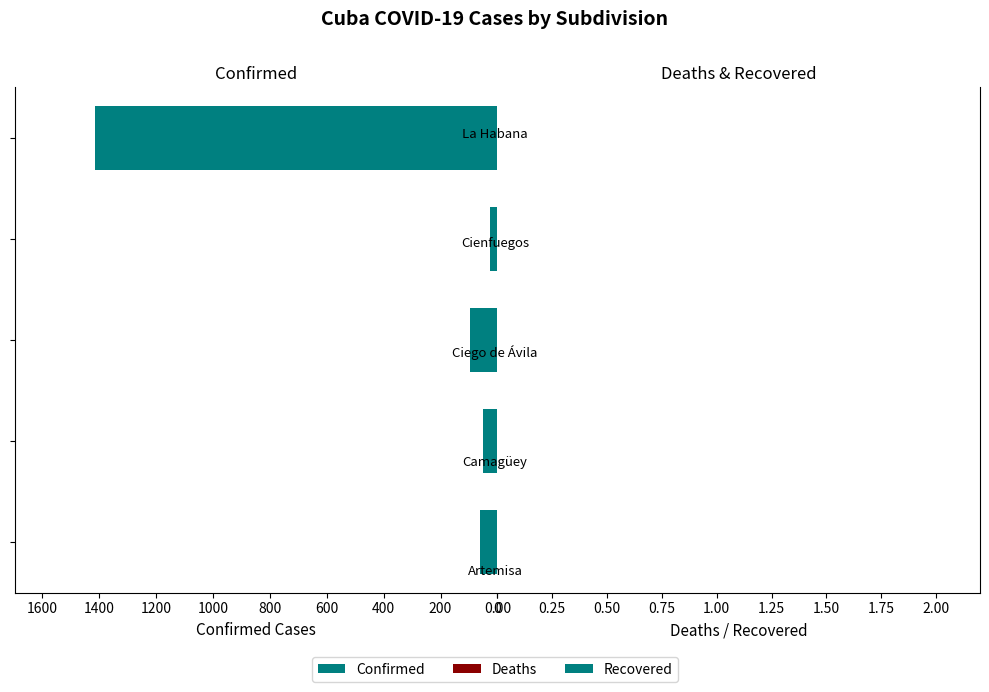

What is the average value?

330